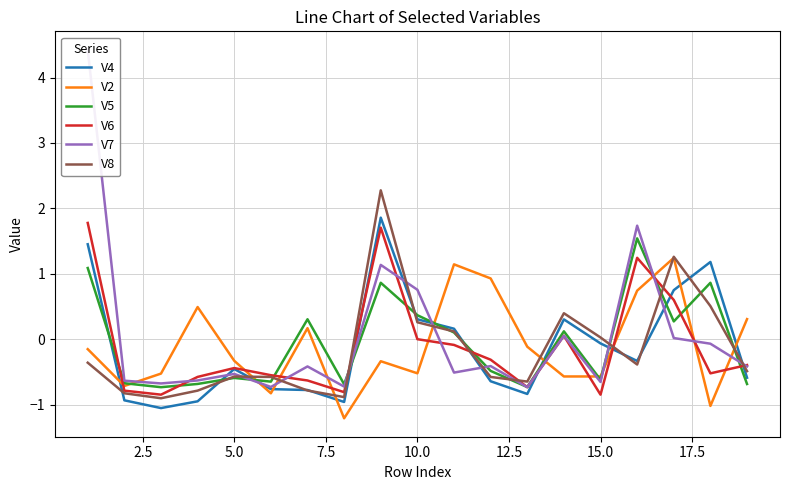

What is the maximum value for V2?

1.2